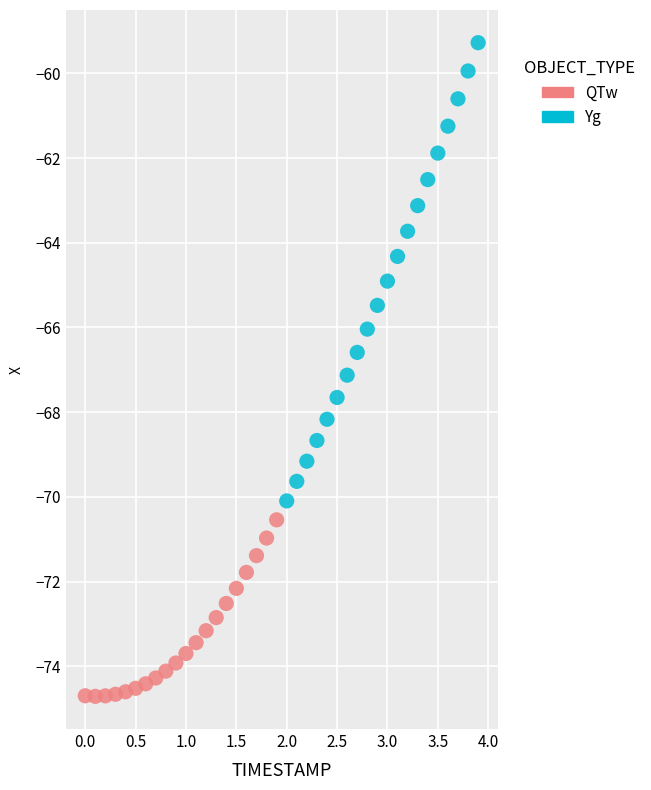

Which series has the widest spread of Y values?

Yg